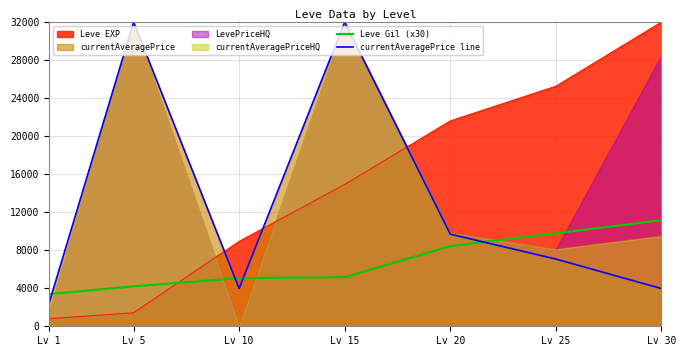

Which series has the widest spread of values?

currentAveragePrice line